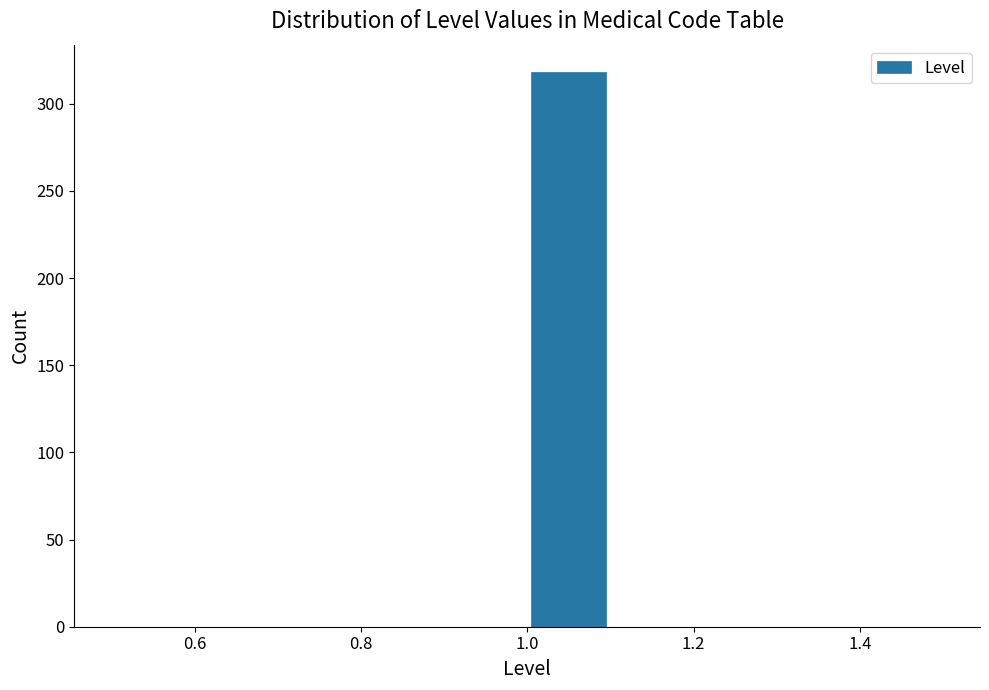

Which range on the x-axis has the tallest bar?

1.0 to 1.1